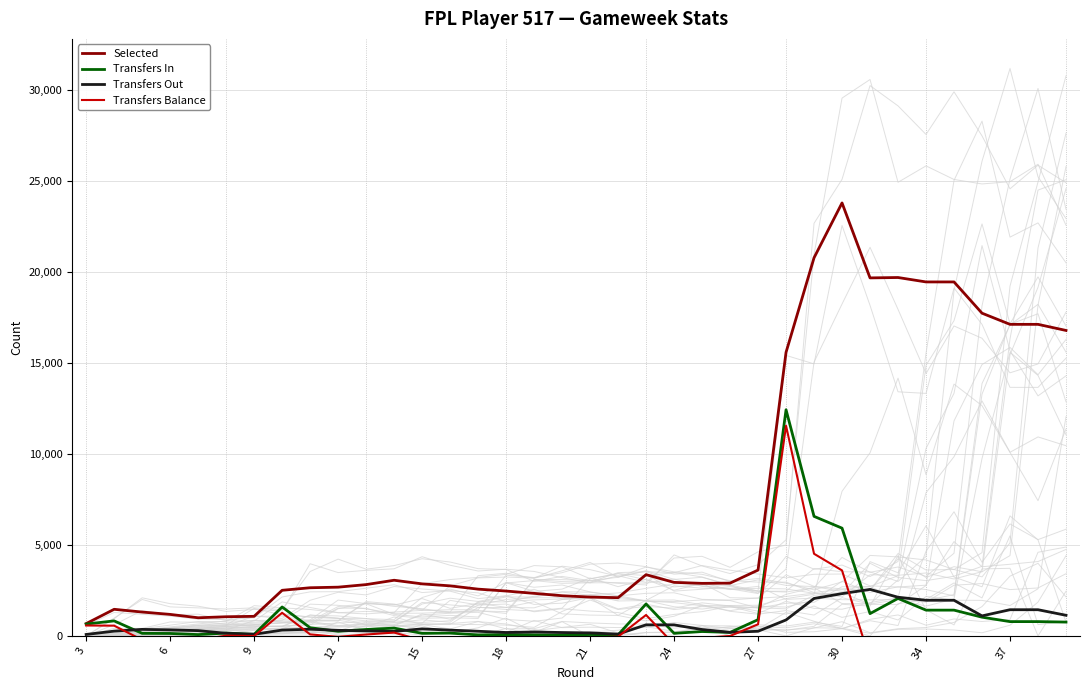

True or false: Transfers Balance and Selected cross at least once.

False